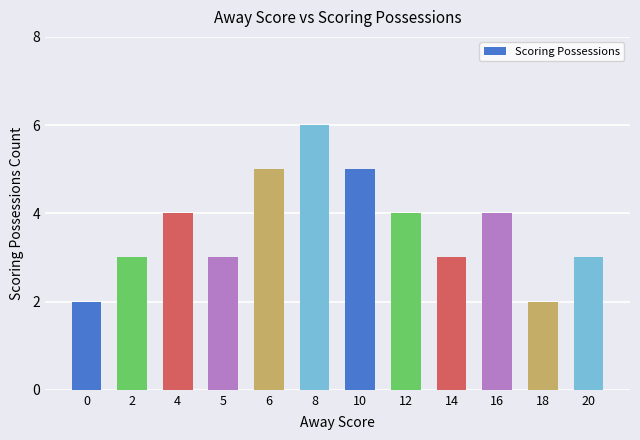

What is the value of the 1st bar from the left?

2